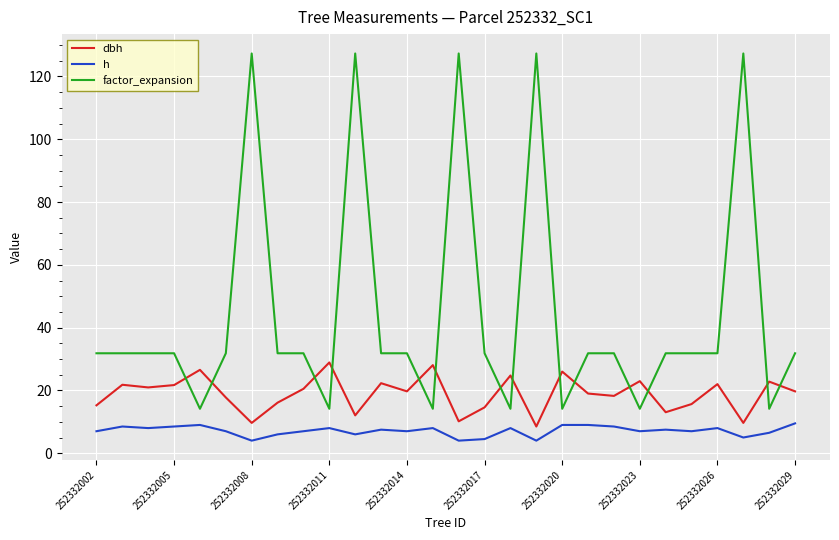

At how many categories does at least one series exceed 97?

5